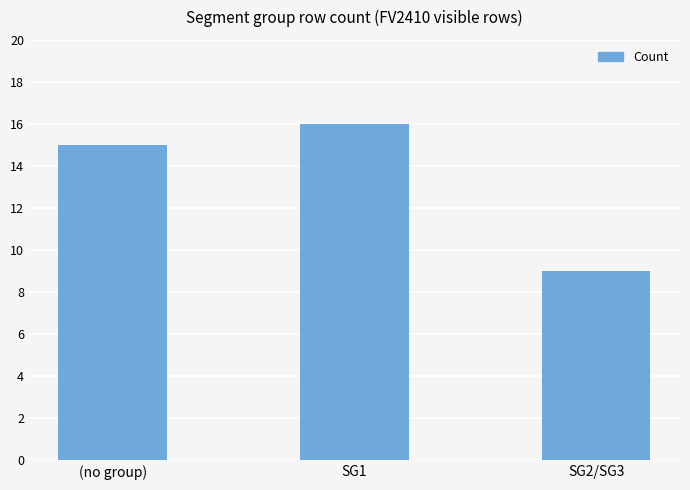

What is the sum of all values?

40